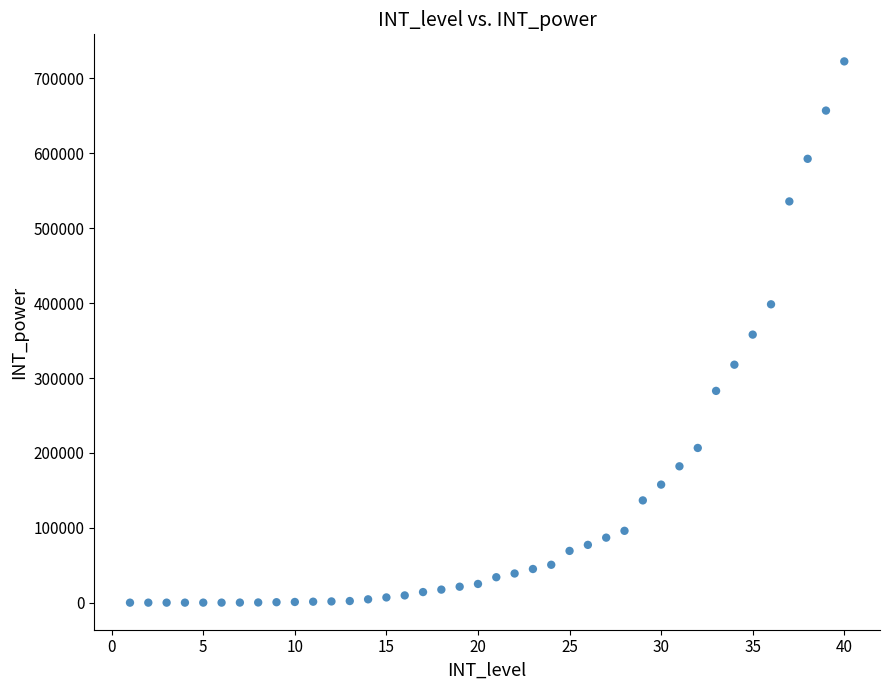

What is the range of X values (max minus min)?

39